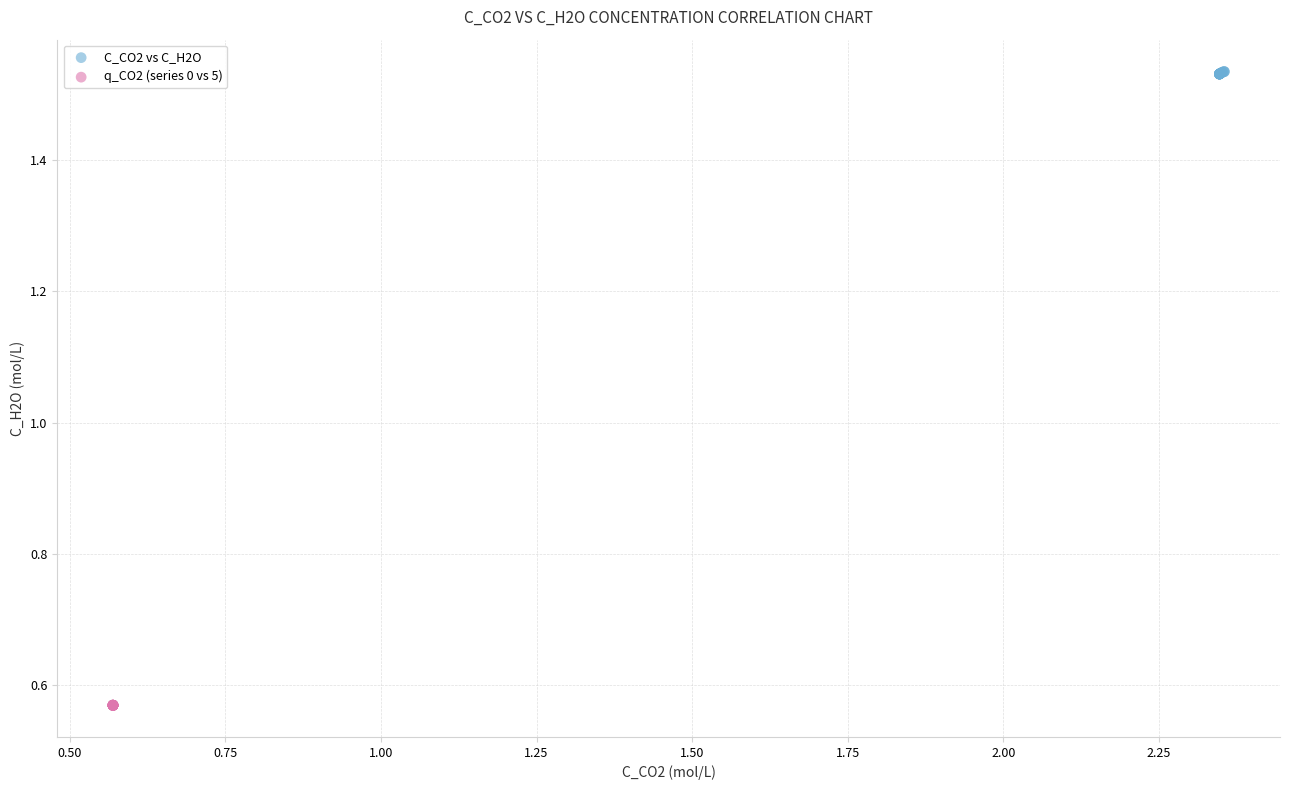

Which series contains the lowest Y value?

q_CO2 (series 0 vs 5)